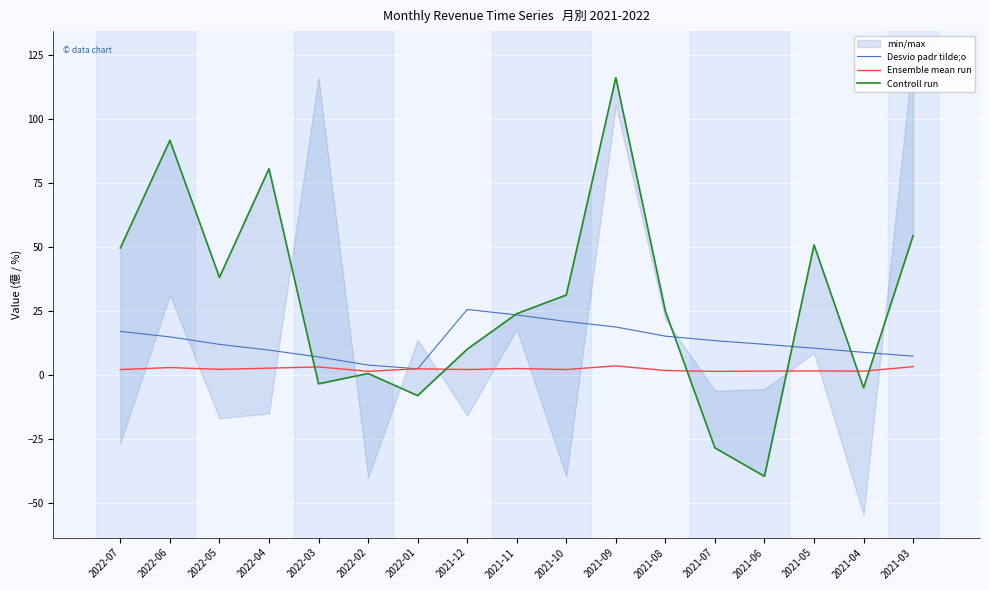

What is the label of the 7th point from the right?

2021-09